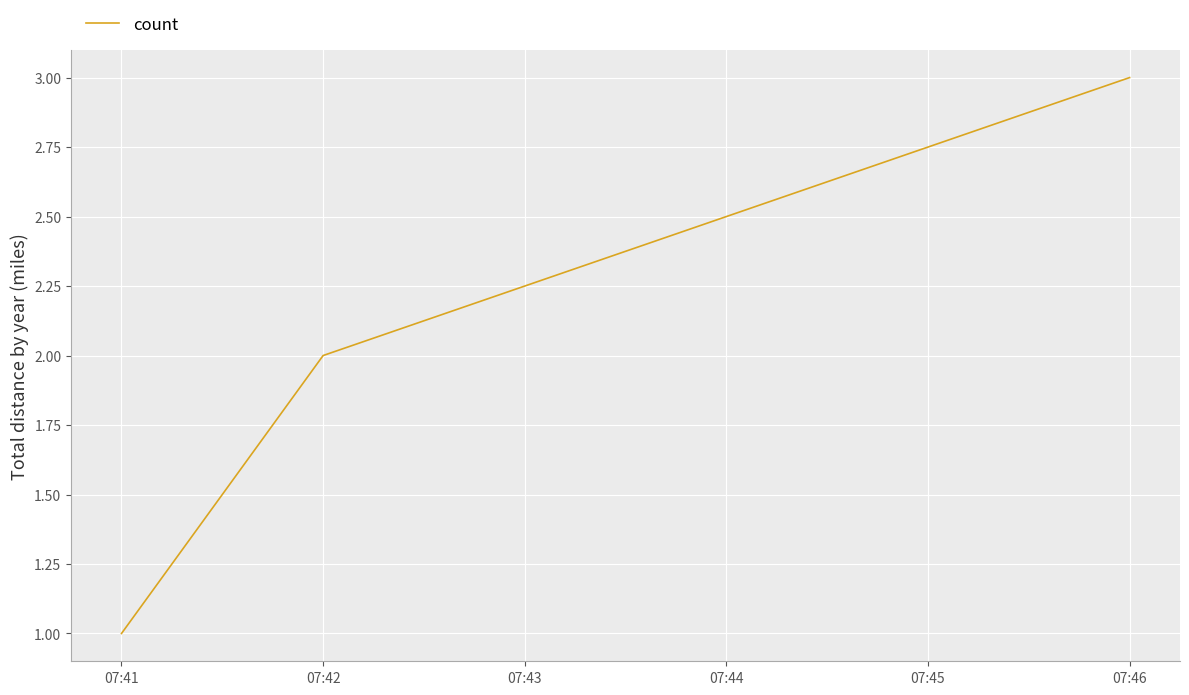

List the labels in order of value, largest first.

07:46, 07:42, 07:41